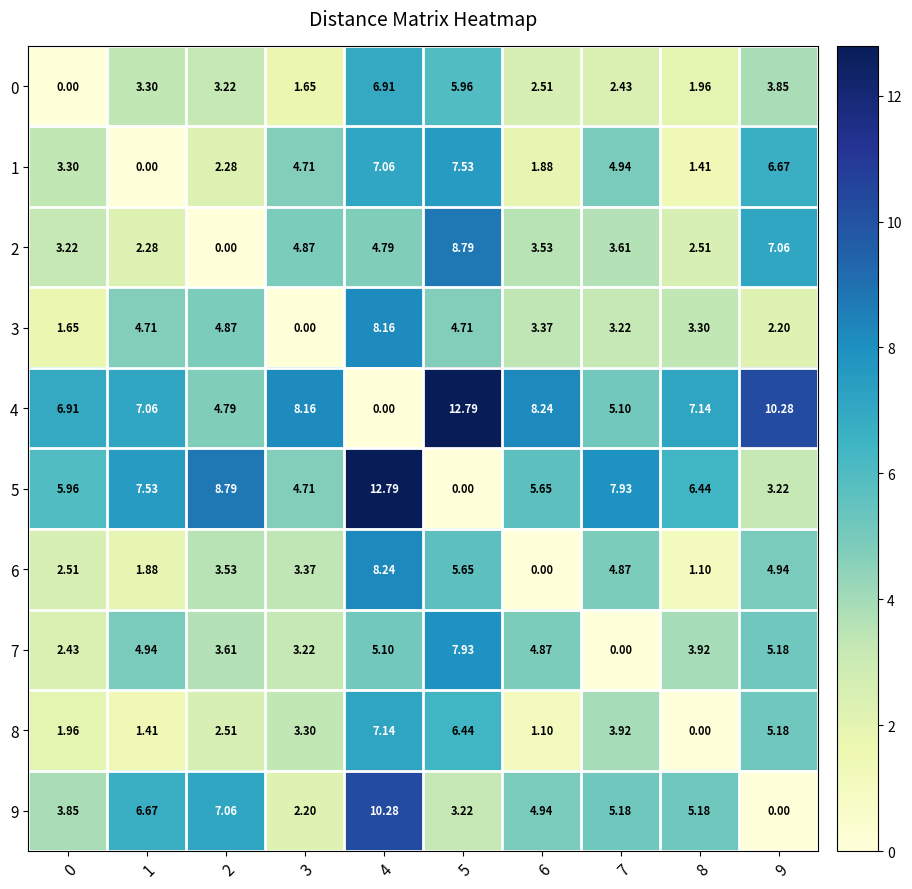

How many series are shown in this chart?

10